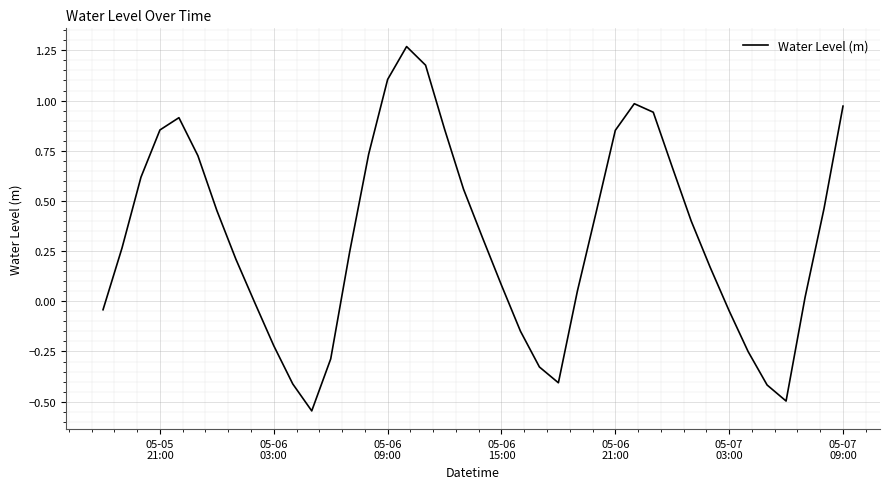

What is the difference between the maximum and second lowest values?

1.8